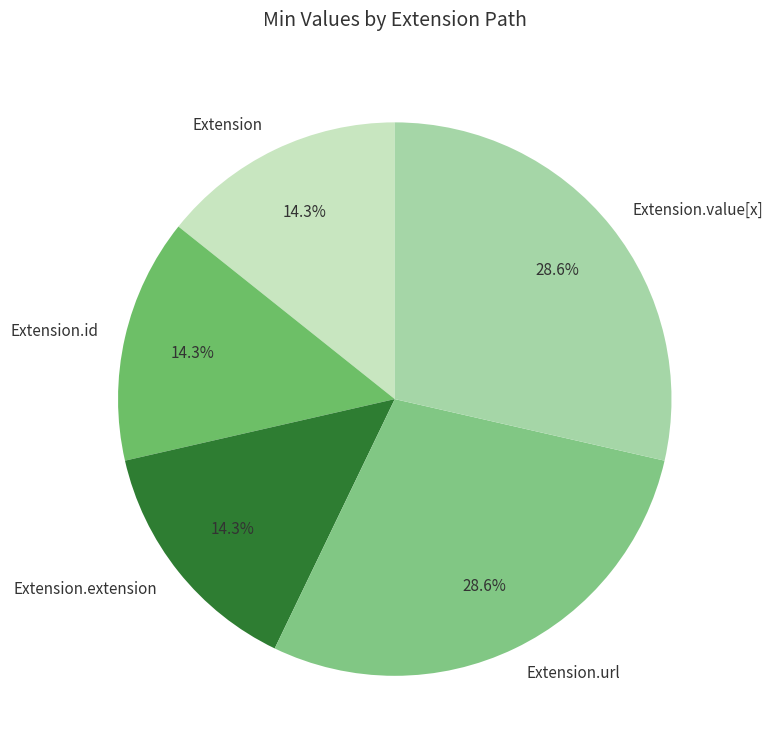

What percentage do Extension and Extension.value[x] together represent?

42.9%